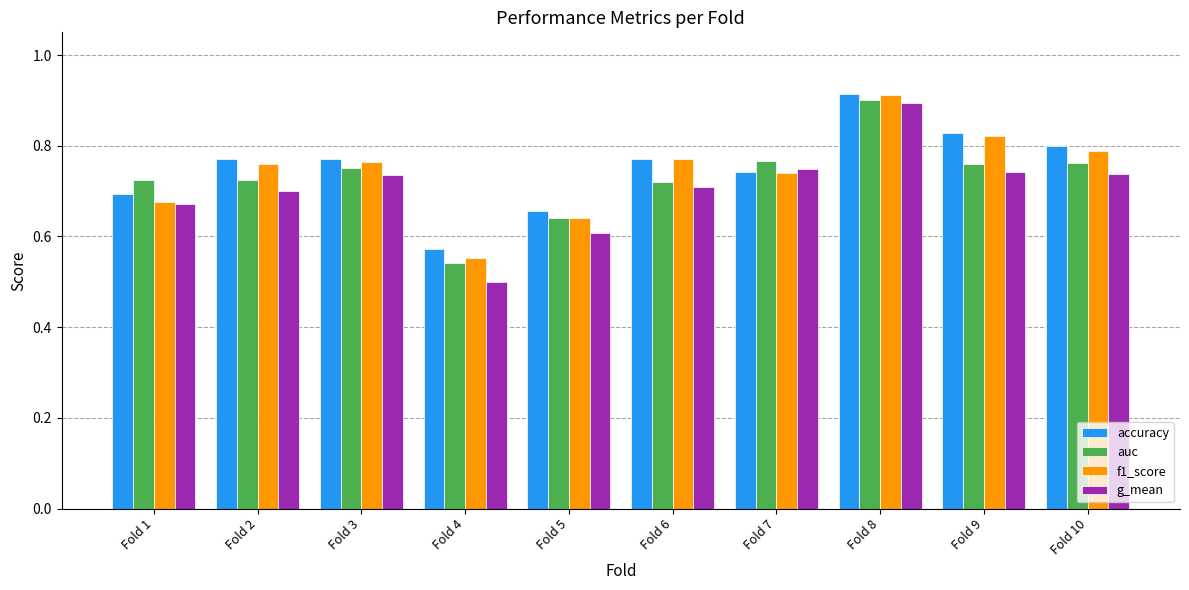

What is the sum of all auc values?

7.3